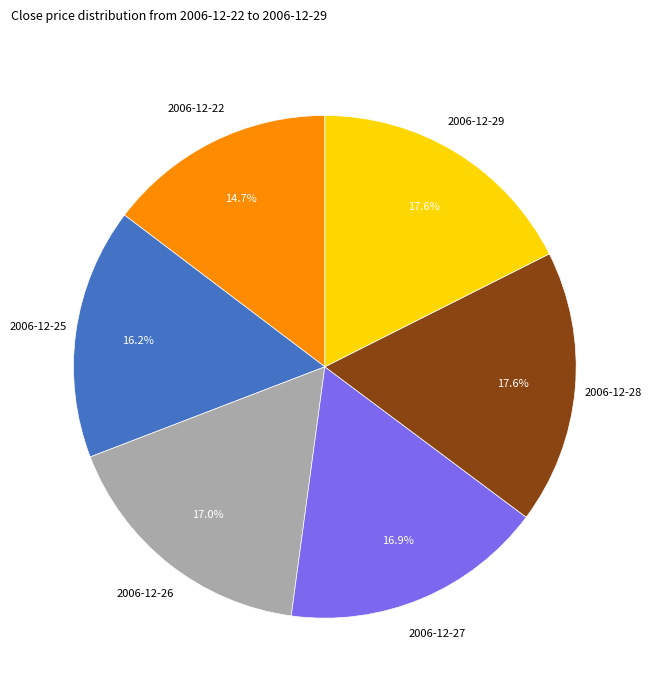

Is there any slice that represents more than half of the pie?

No